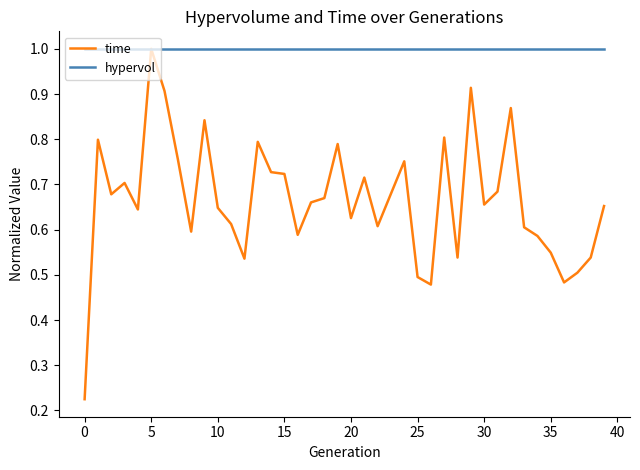

What is the sum of all time values?

26.6